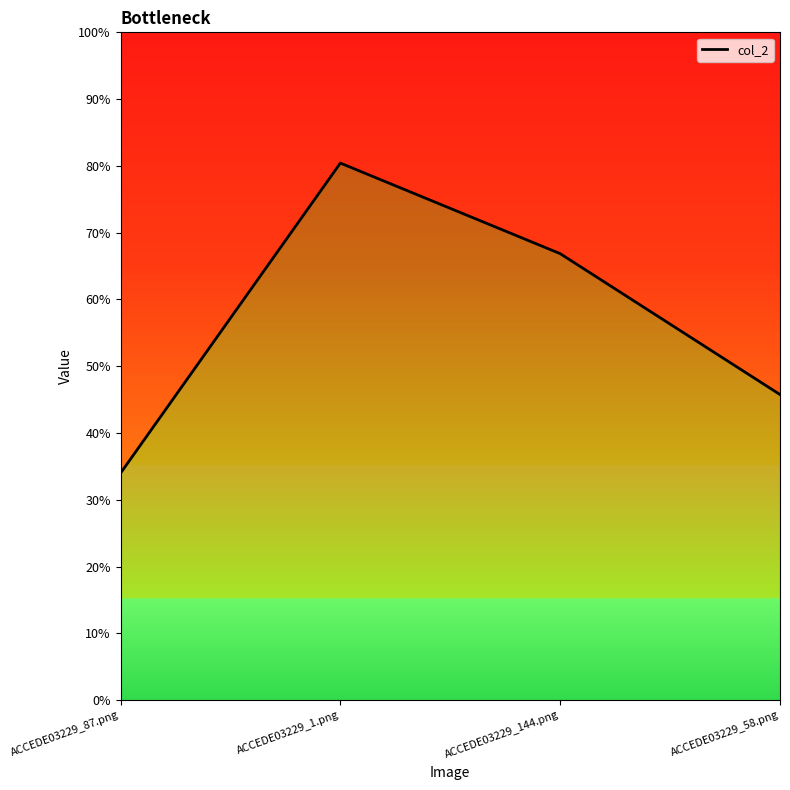

Count the values in the range 0 to 1.

4